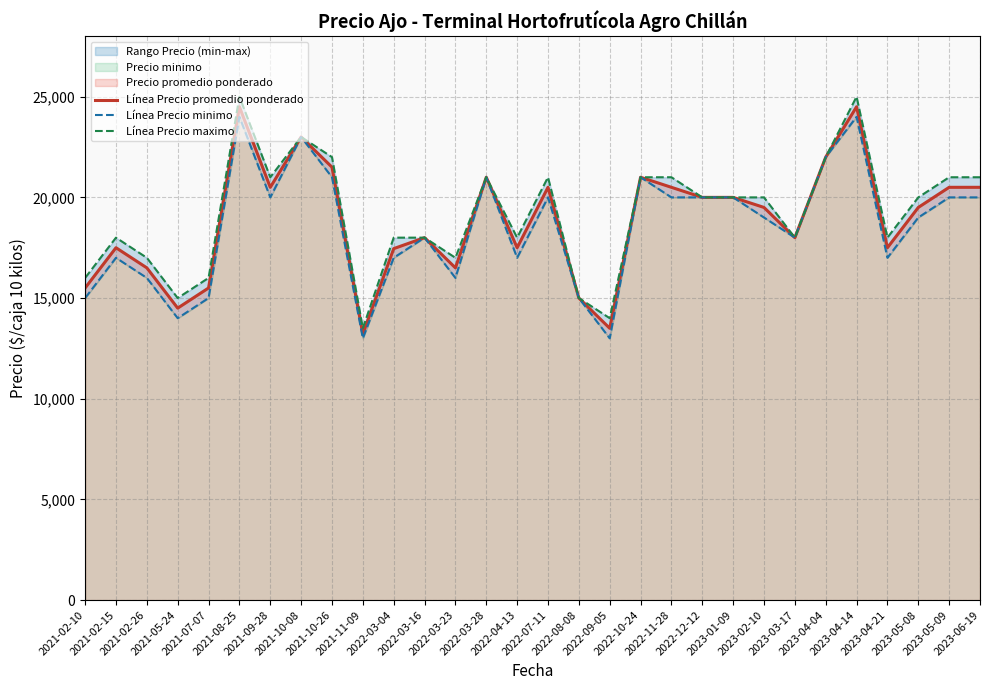

What is the value of the Línea Precio promedio ponderado point at the 22nd from the left?

20000